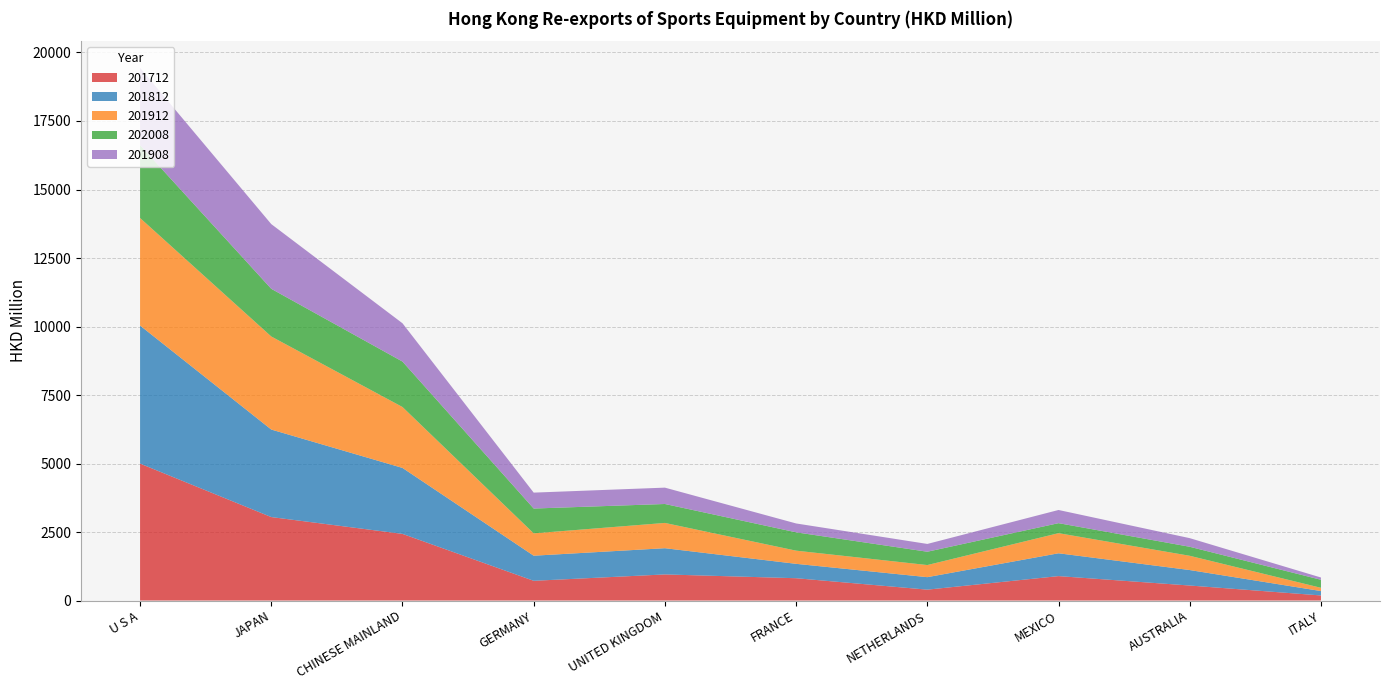

Reading left to right, list all the values displayed in this chart.

201712: 4996.9	3045.6	2431.9	719.7	952.4	813.9	396.7	891.0	547.3	184.9
201812: 5037.8	3194.2	2407.4	916.1	956.7	525.2	455.8	833.1	564.9	160.6
201912: 3924.8	3396.0	2222.6	815.3	922.5	480.7	441.8	733.9	520.0	118.8
202008: 2657.9	1739.9	1658.4	905.8	691.3	669.3	486.3	364.9	329.1	292.5
201908: 2823.5	2361.3	1398.0	581.0	596.7	323.7	284.1	481.2	315.0	83.1